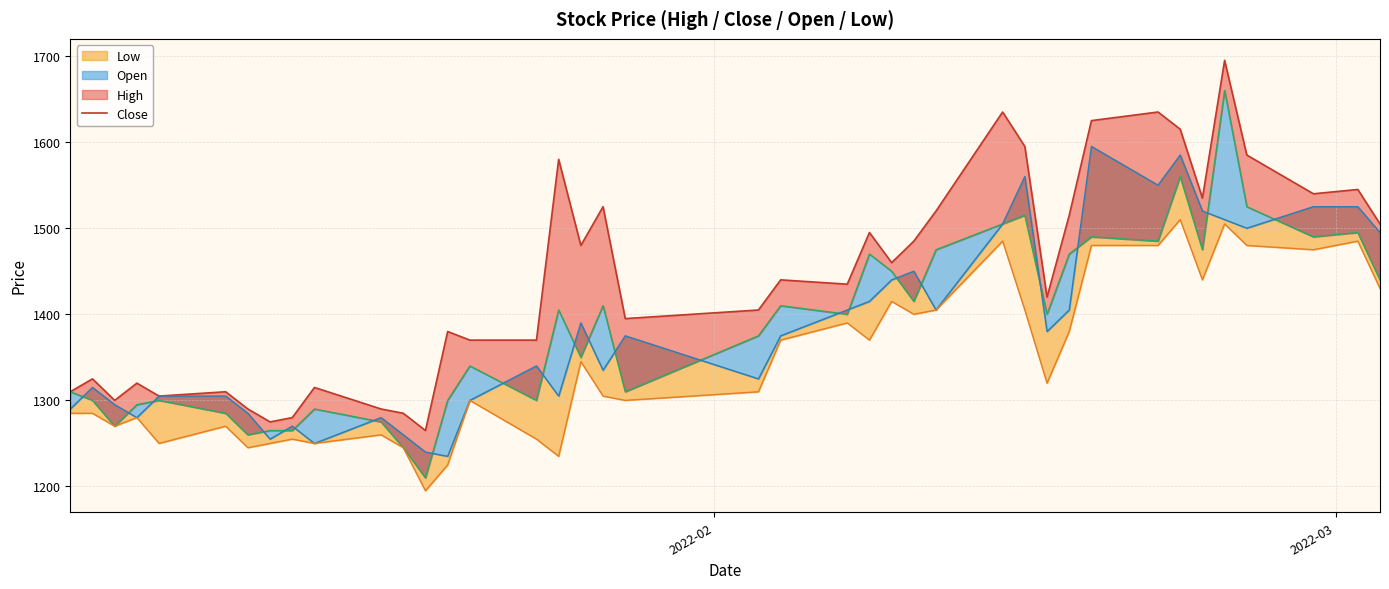

What is the value of the 4th point from the left?

1320